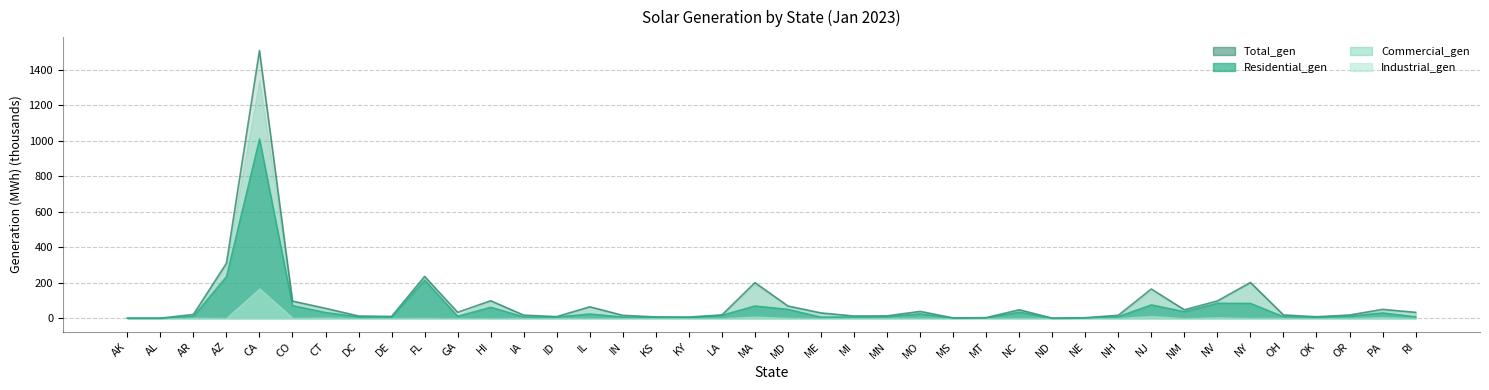

Is it true that Total_gen equals 344.1 at MA?

False